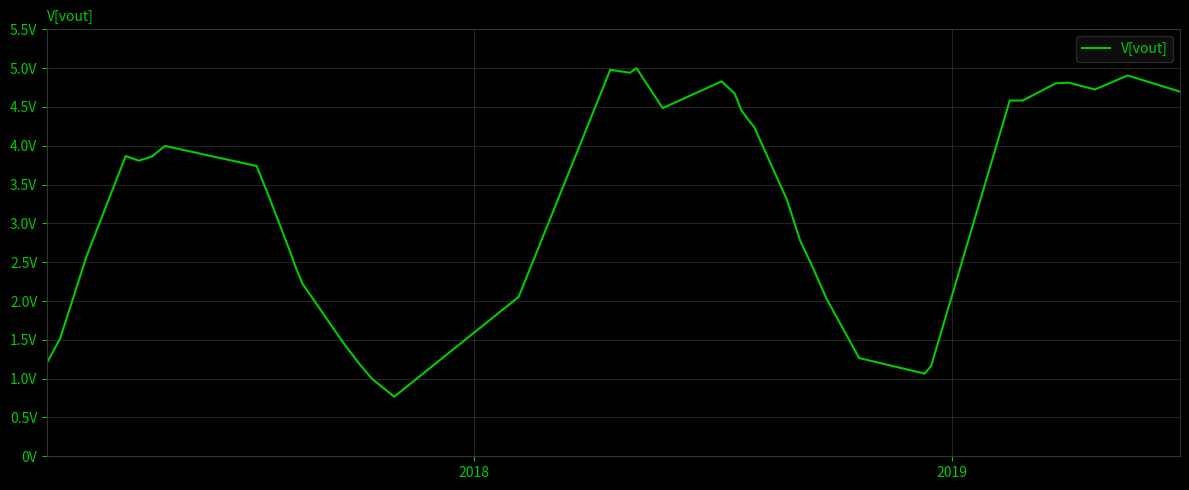

Is this an area chart (filled region under the line)?

No